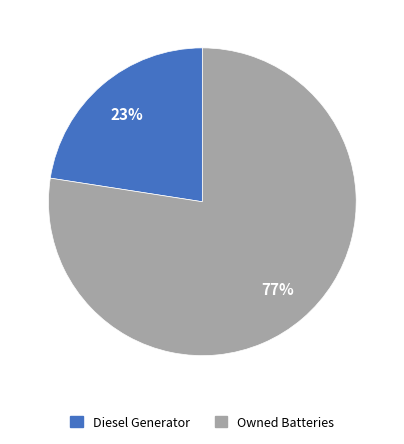

To the nearest percent, what is the average slice percentage?

50%